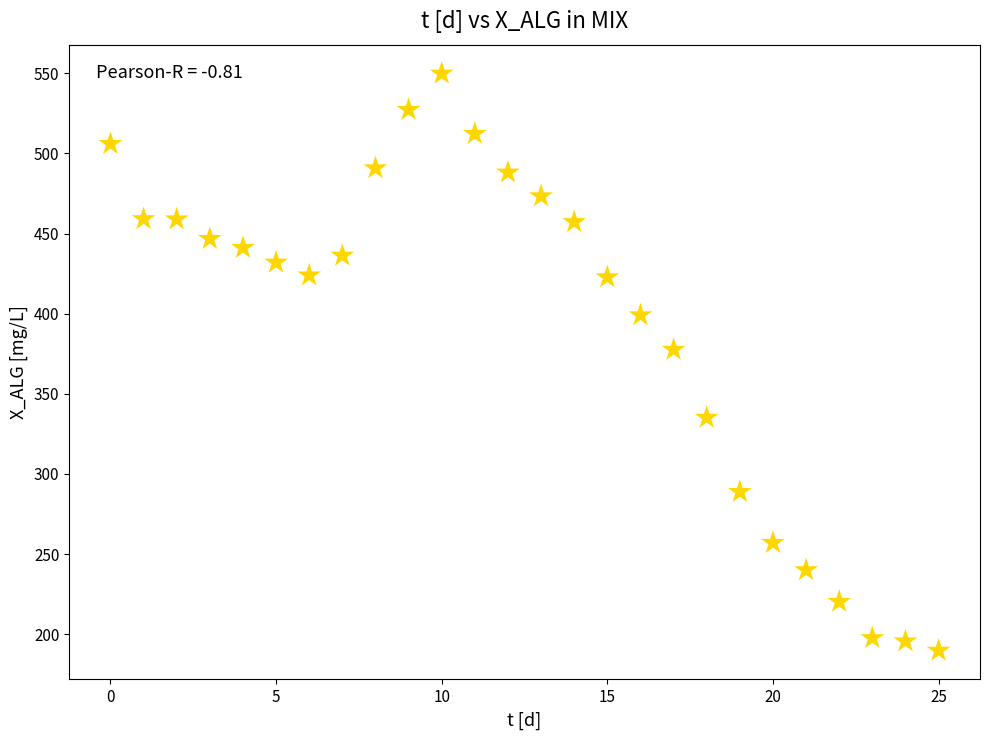

What is the range of Y values (max minus min)?

360.2